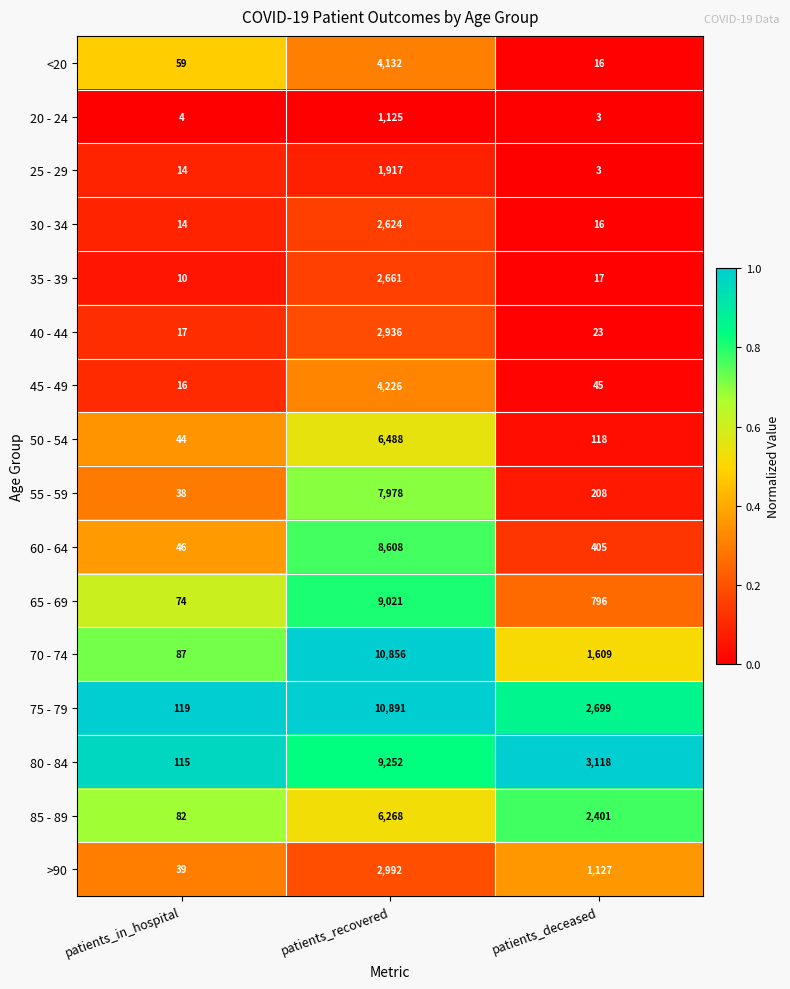

Is the value of 55 - 59 at patients_in_hospital greater than the value of 20 - 24 at patients_deceased?

Yes